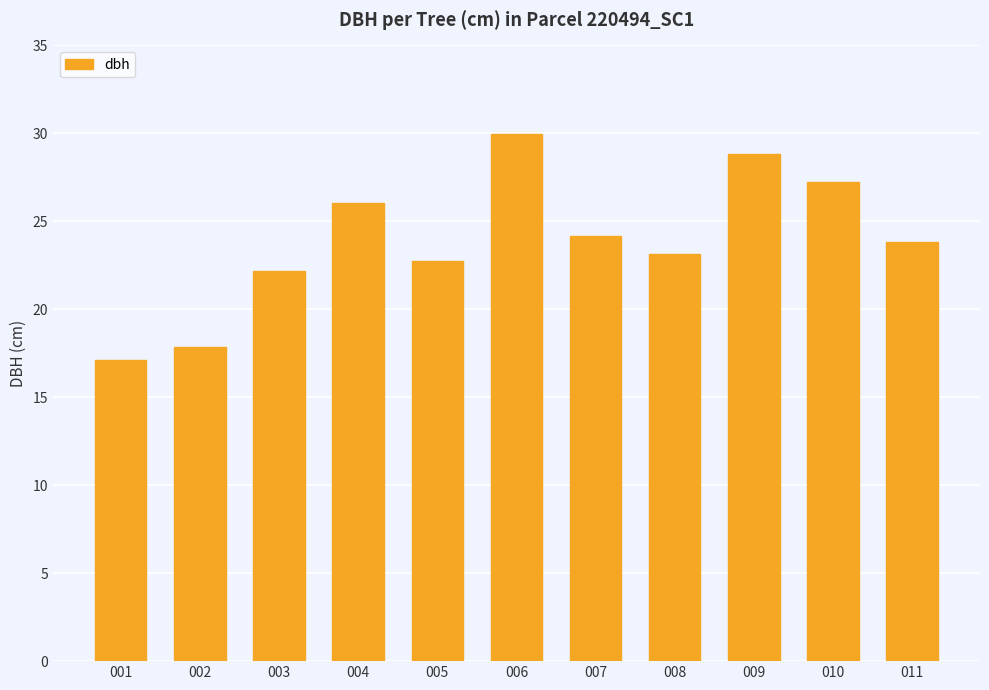

What is the ratio of the value at 002 to the value at 007?

0.7